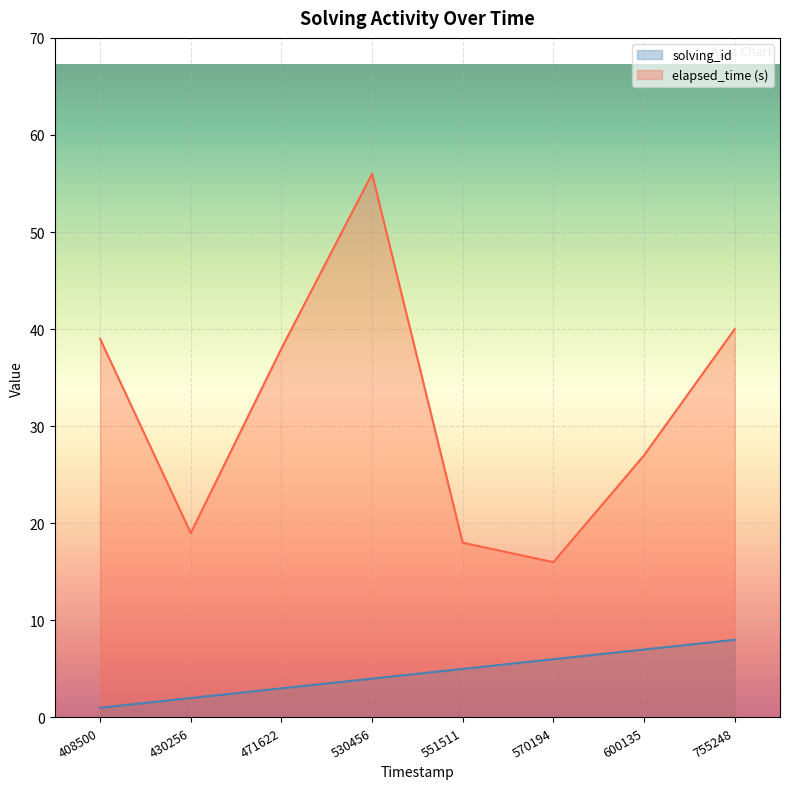

What is the difference between the highest and lowest values at 570194?

10